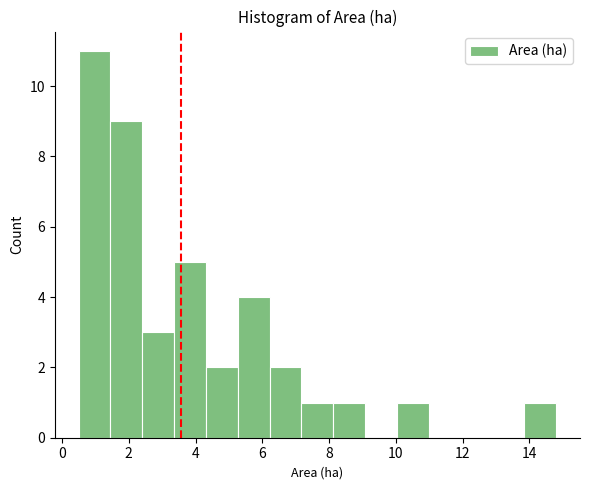

Reading left to right, list every bar in this chart as the range it spans on the x-axis followed by its height. Neither the bar edges nor the heights are printed on the chart, so give them approximately, as read against the axes.

0.6 to 1.4: 11
1.4 to 2.4: 9
2.4 to 3.4: 3
3.4 to 4.4: 5
4.4 to 5.2: 2
5.2 to 6.2: 4
6.2 to 7.2: 2
7.2 to 8.2: 1
8.2 to 9.0: 1
9.0 to 10.0: 0
10.0 to 11.0: 1
11.0 to 12.0: 0
12.0 to 12.8: 0
12.8 to 13.8: 0
13.8 to 14.8: 1